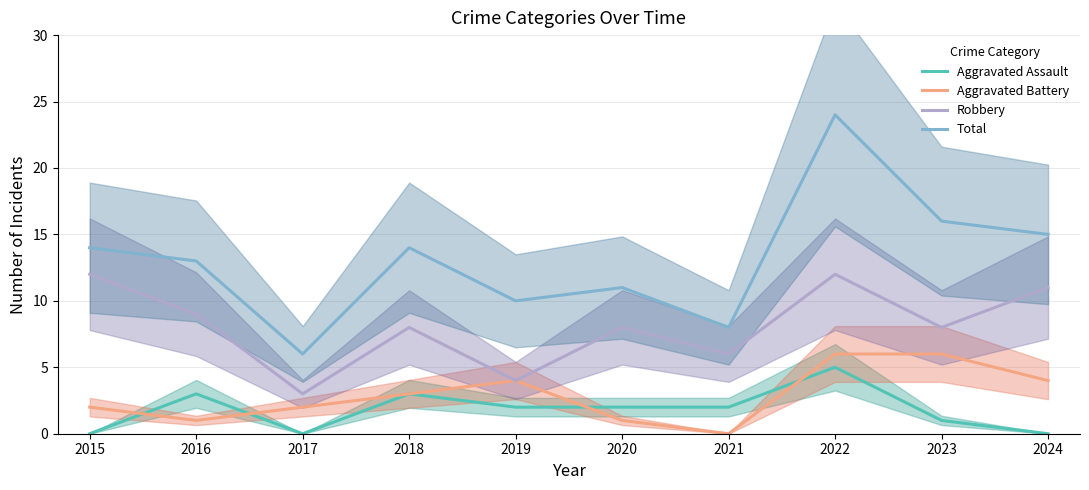

Where is Aggravated Assault nearest to the value 2?

2019